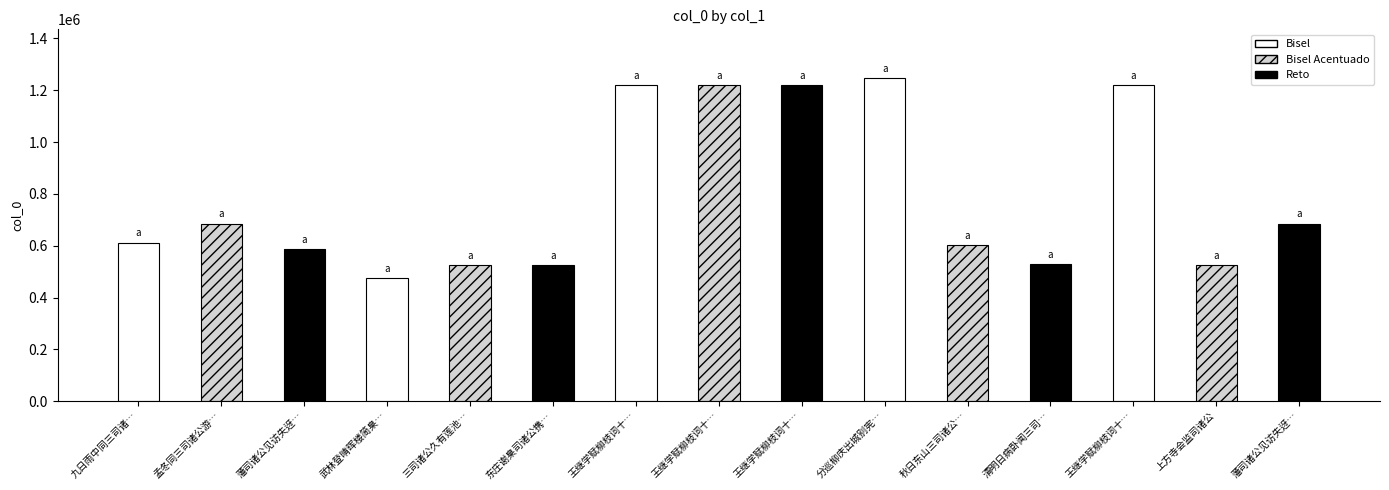

What is the label of the 5th bar from the right?

秋日东山三司诸公…